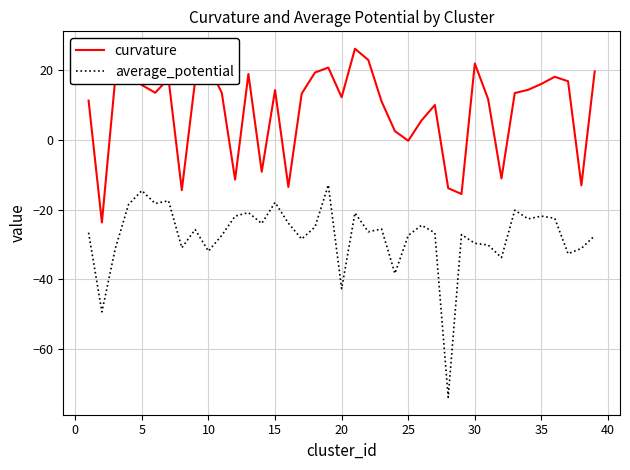

Which series has the largest total across all categories?

curvature